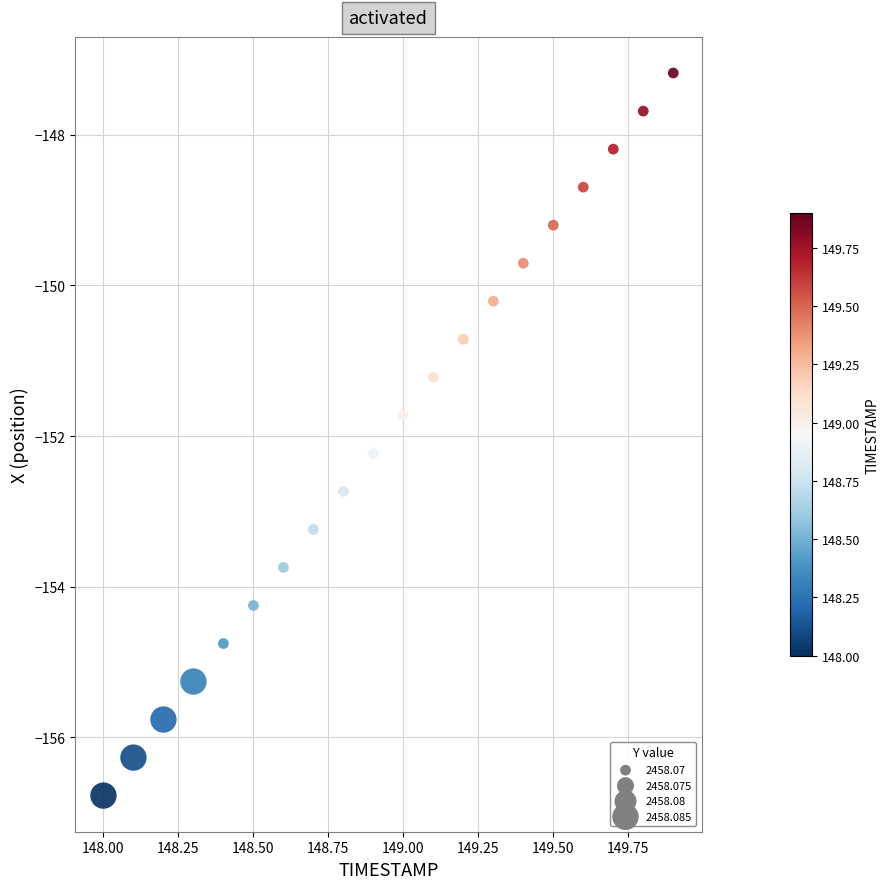

What is the range of X values (max minus min)?

1.9